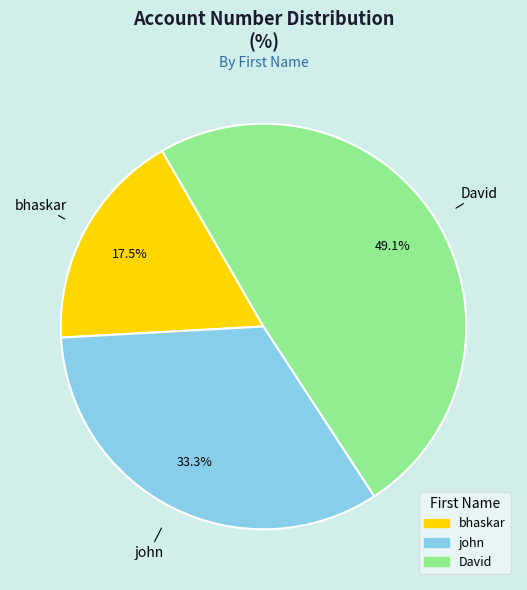

To the nearest percent, what is the difference between the john and bhaskar slice percentages?

16%